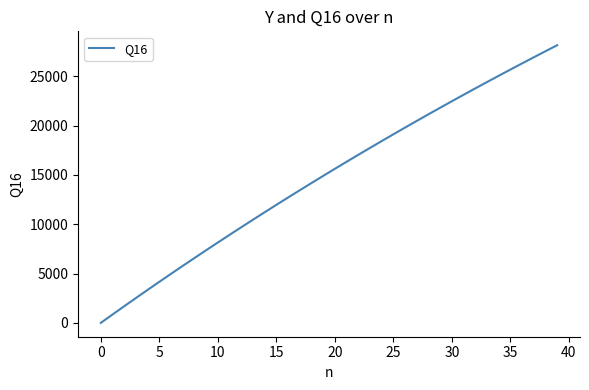

What is the maximum value shown in the chart?

28149